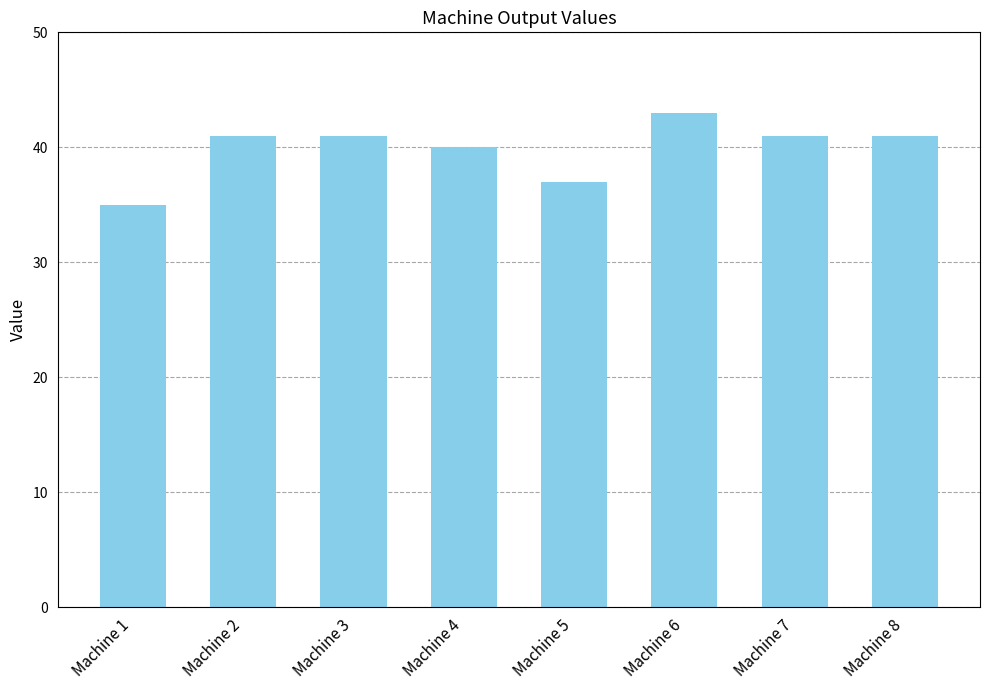

What is the approximate value at Machine 2?

41